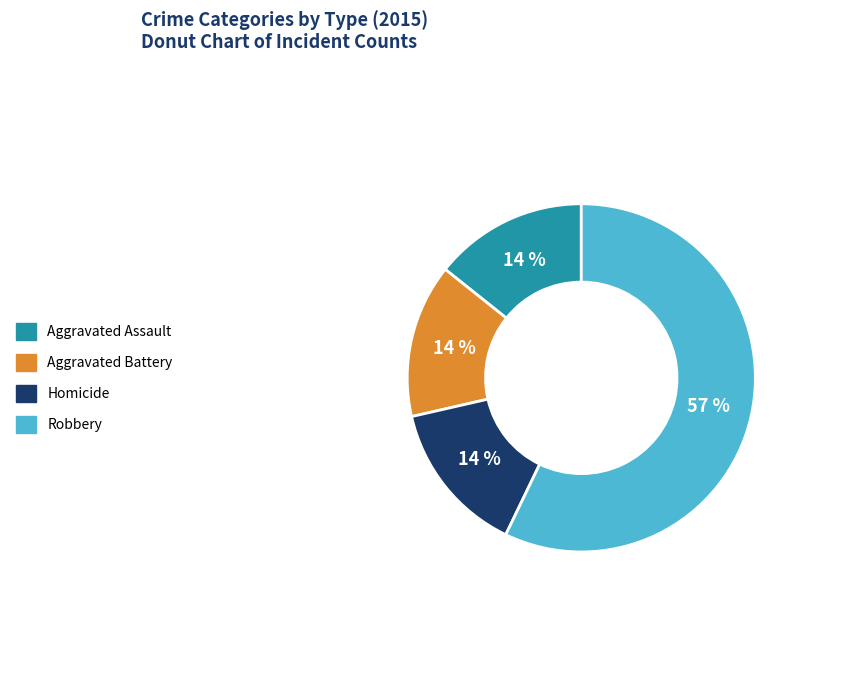

To the nearest percent, what is the difference between the largest and smallest slice percentages?

43%